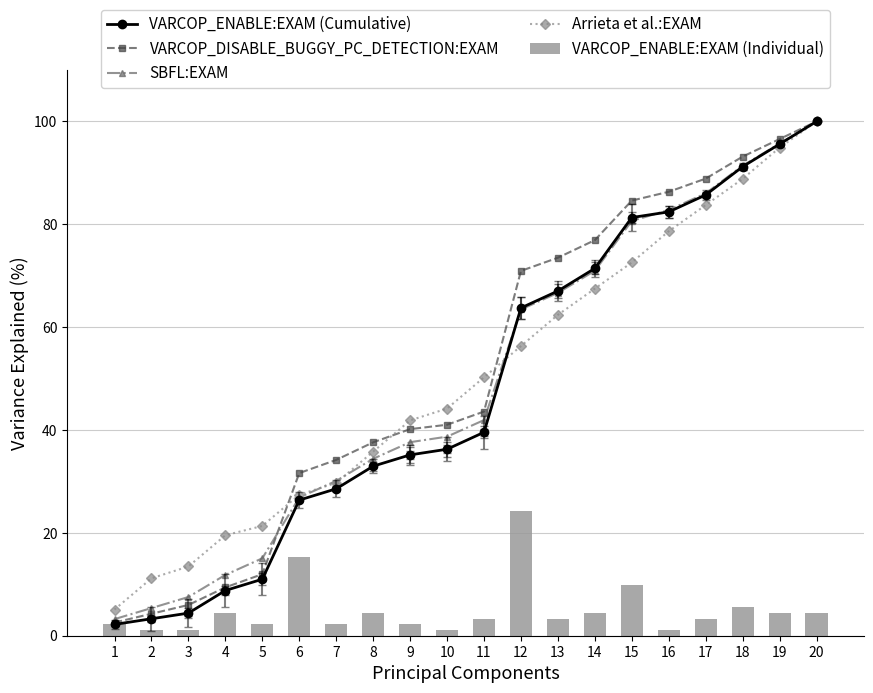

Between 9 and 5, which is larger?

9